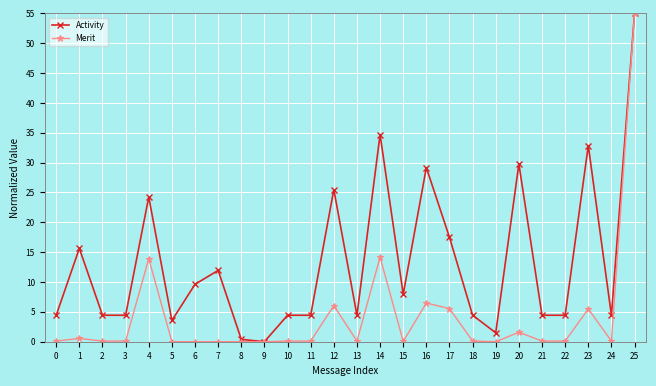

Between 19 and 23, which series saw the biggest shift?

Activity